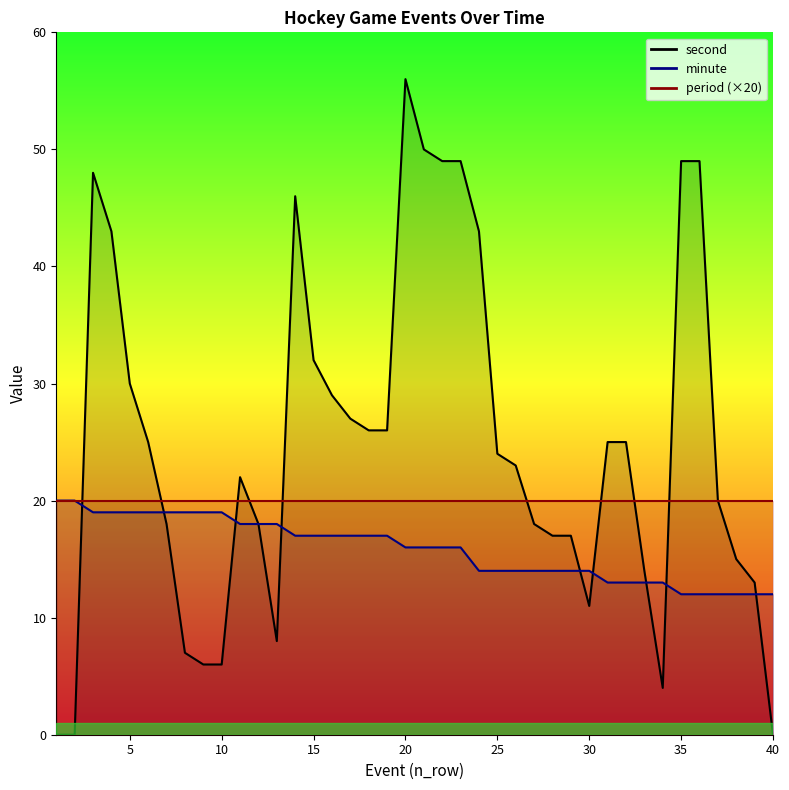

Which series has the widest spread of values?

second